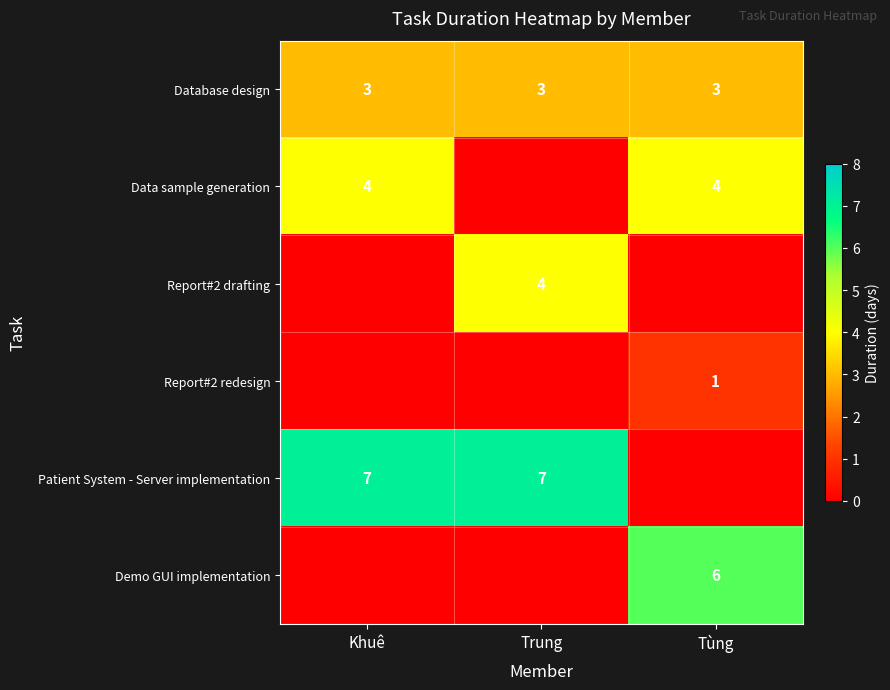

What is the minimum value for Database design?

3